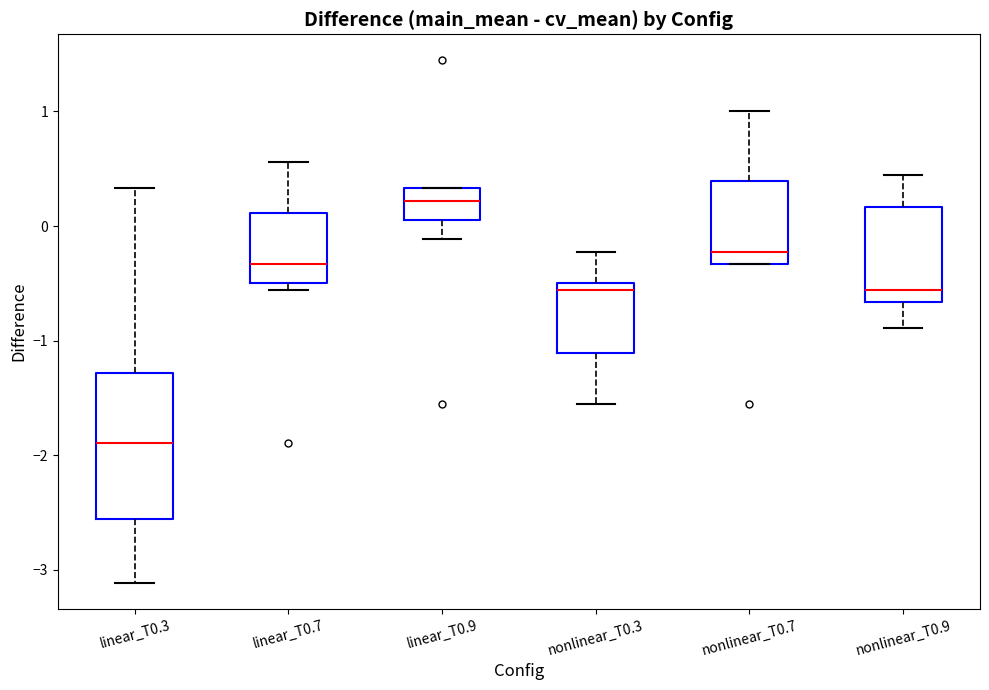

Where does the median line of the box for linear_T0.3 sit on the y-axis? The values are not printed on the chart, so give them approximately, as read against the axis.

-1.9